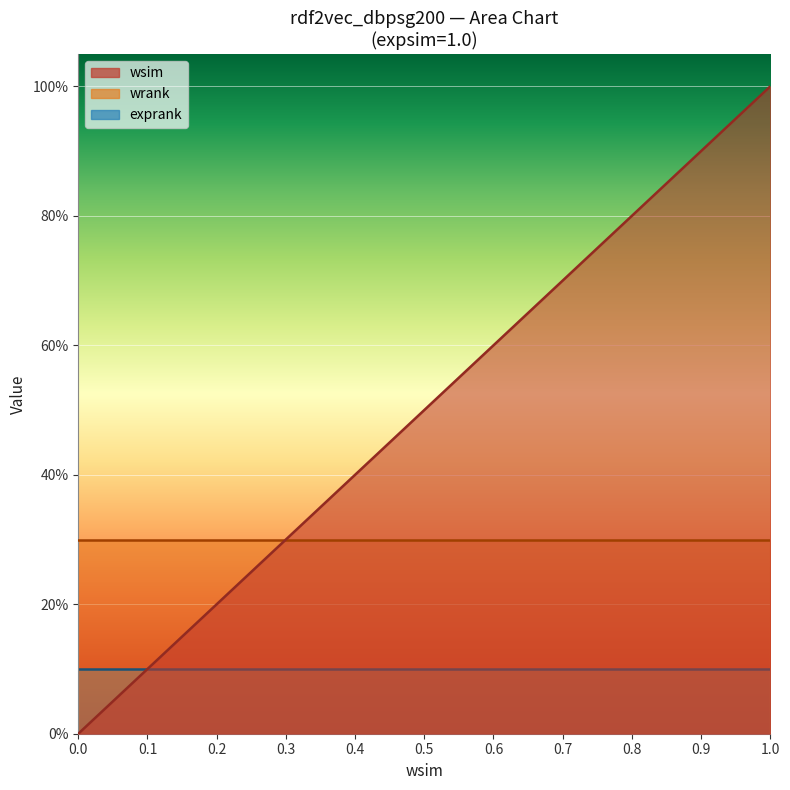

Is the value of exprank at 1.0 greater than the value of wrank at 1.0?

No